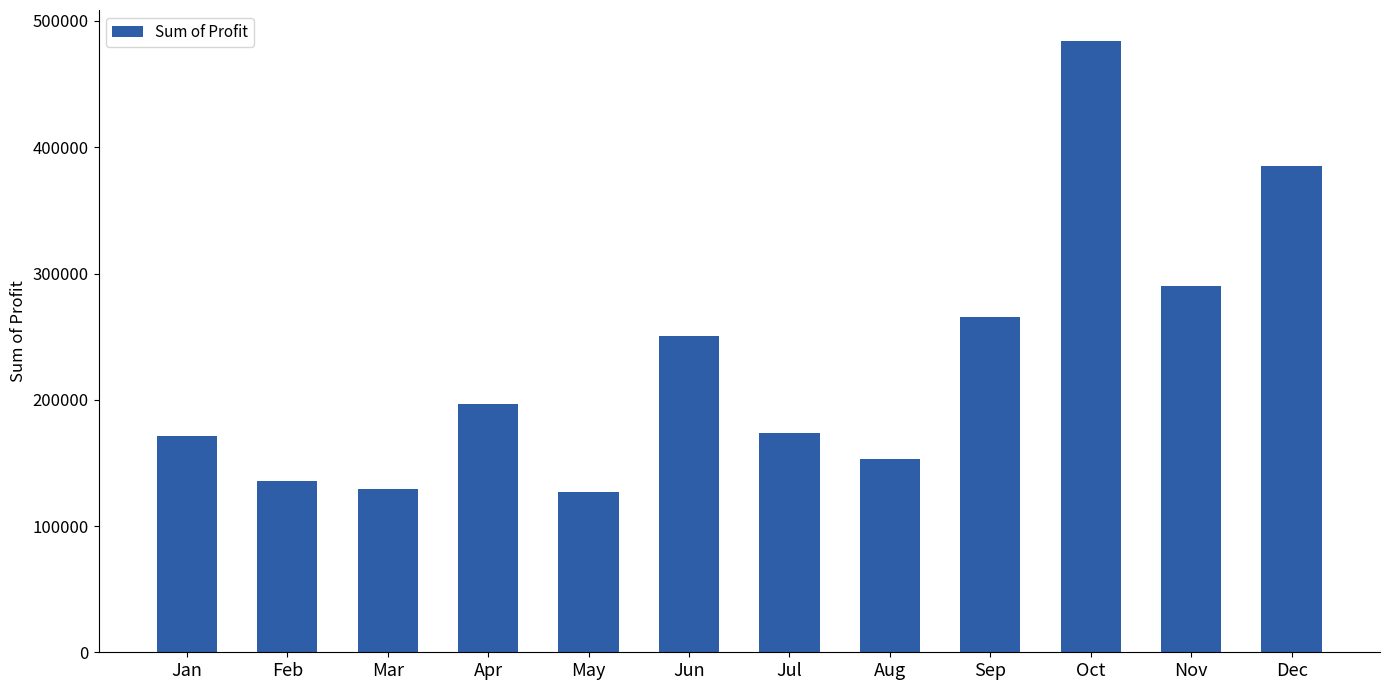

What value does the data have at Dec?

384764.7